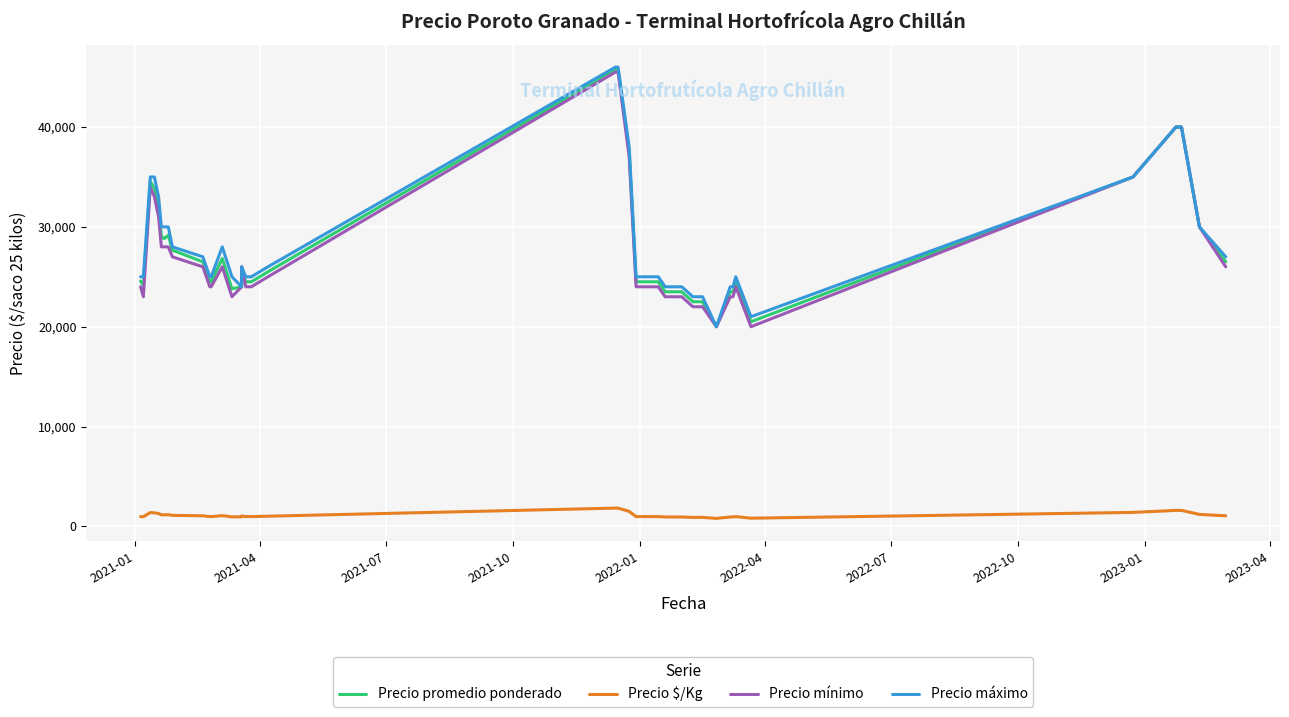

In Precio mínimo, how many points are lower than both neighbors (excluding endpoints)?

4